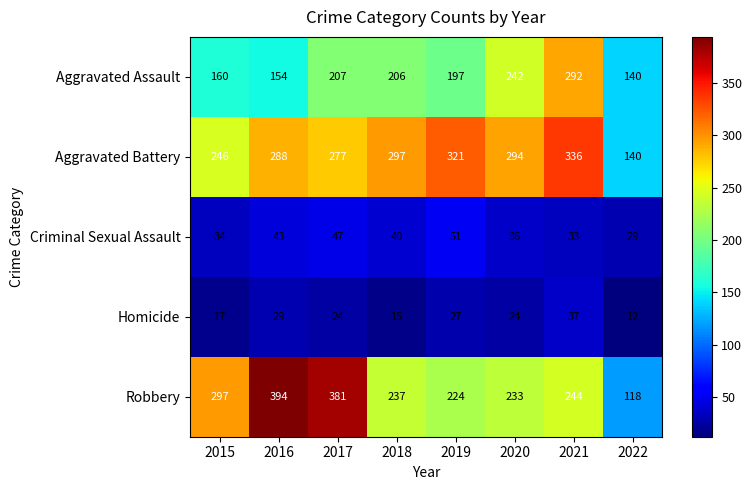

Where does the Aggravated Assault series first go above 206?

2017